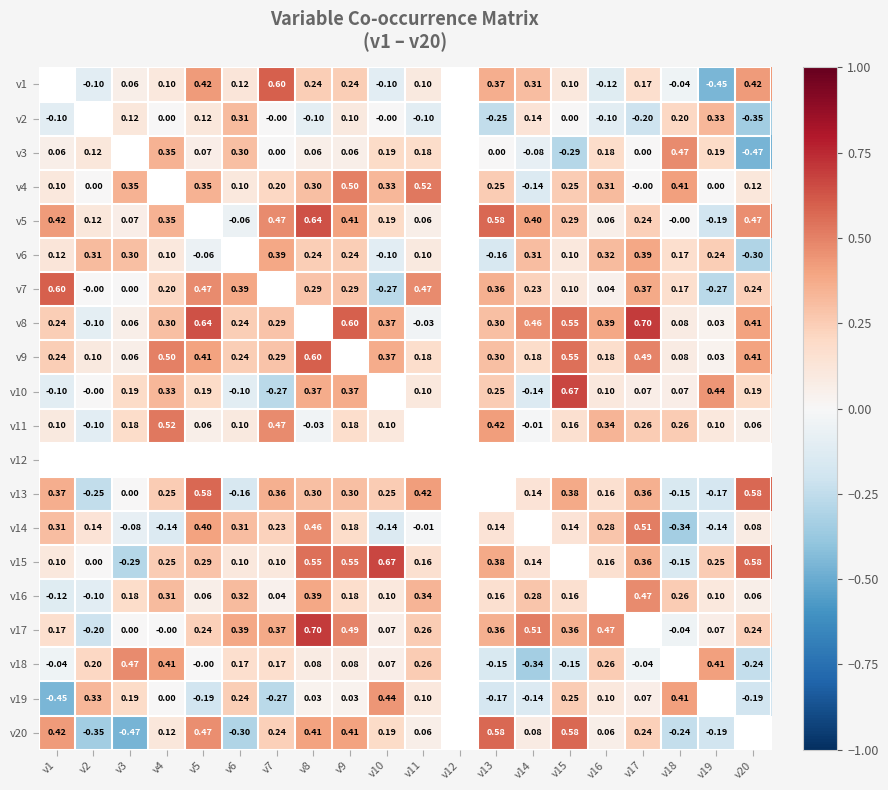

Is the value of v17 at v10 greater than the value of v9 at v1?

No